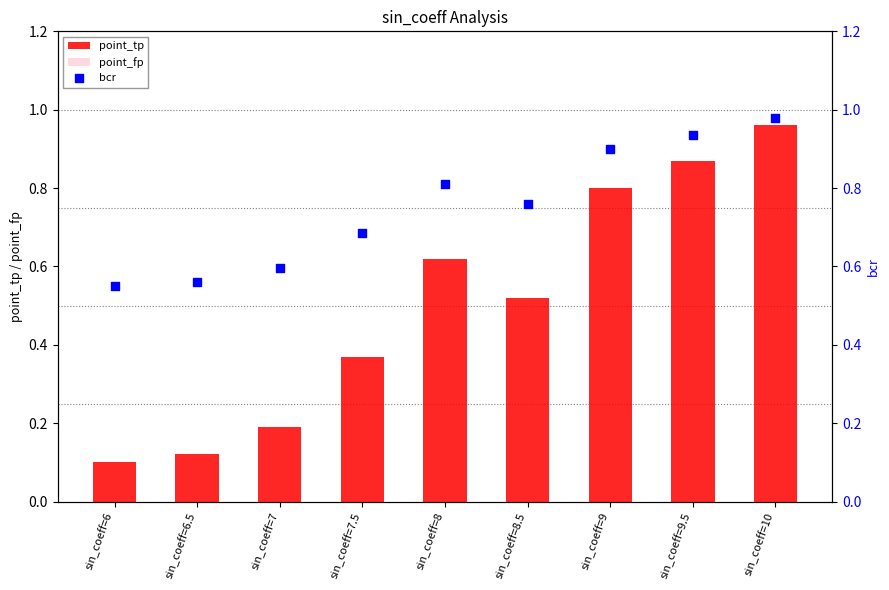

Which series has the largest total across all categories?

bcr